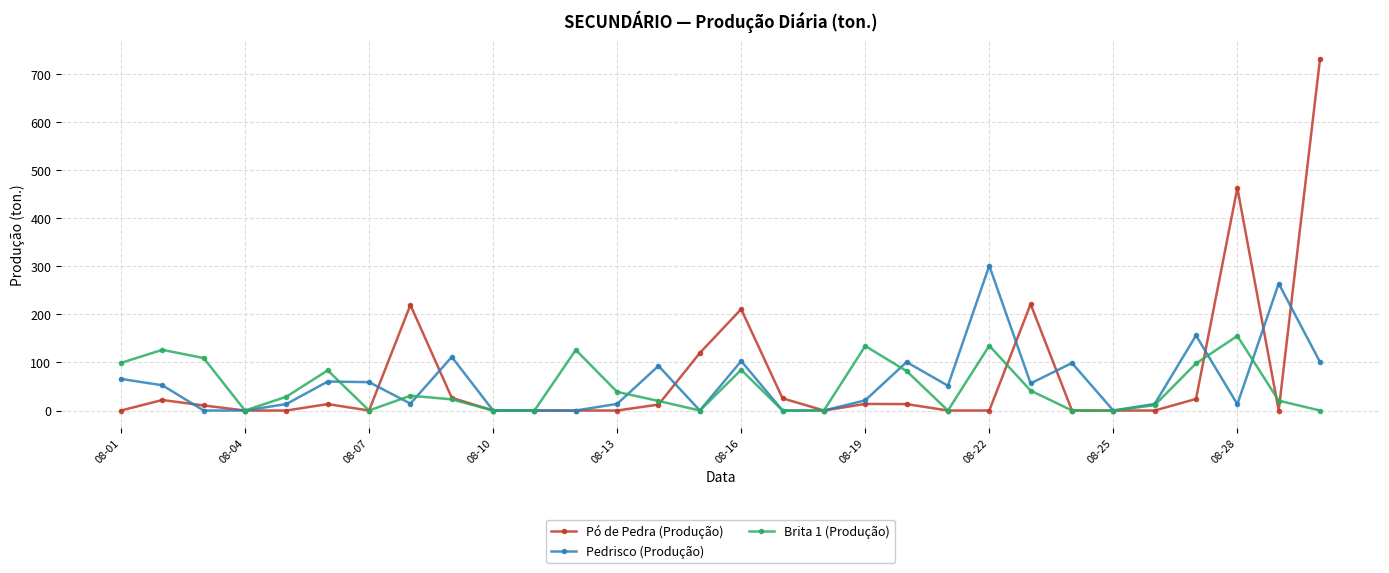

True or false: Pedrisco (Produção) and Pó de Pedra (Produção) cross at least once.

True